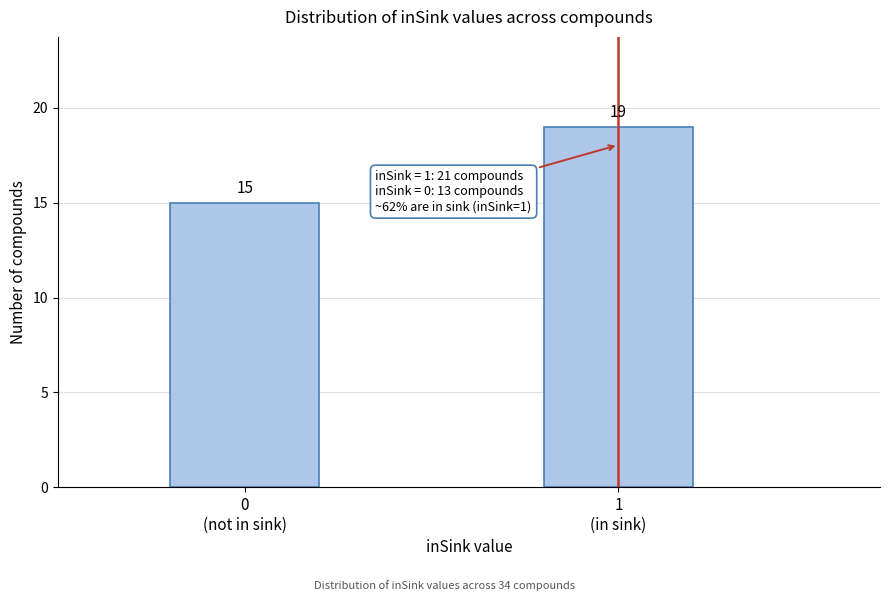

Reading right to left, extract all data points from this chart.

19	15